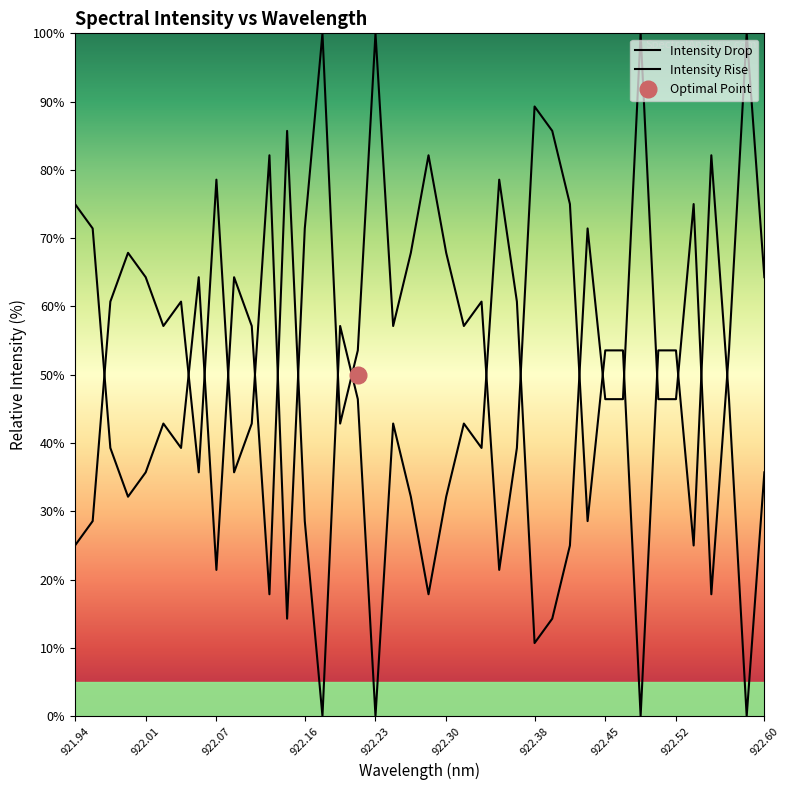

At which category does the data reach its first local peak?

3